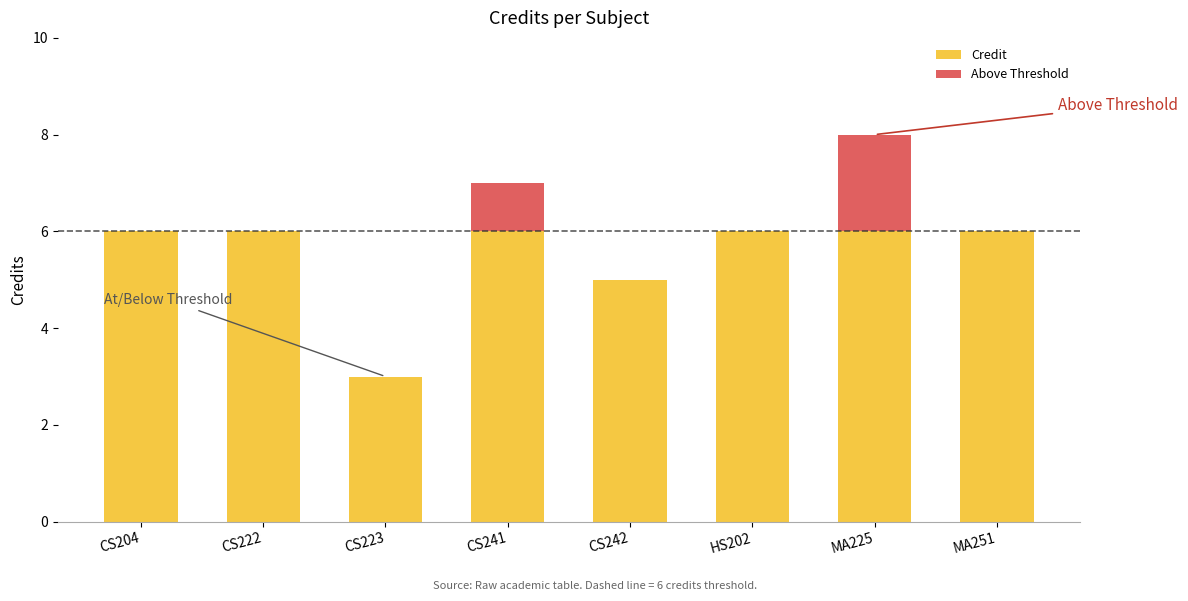

The Credit series shows 3 at MA251. True or false?

False